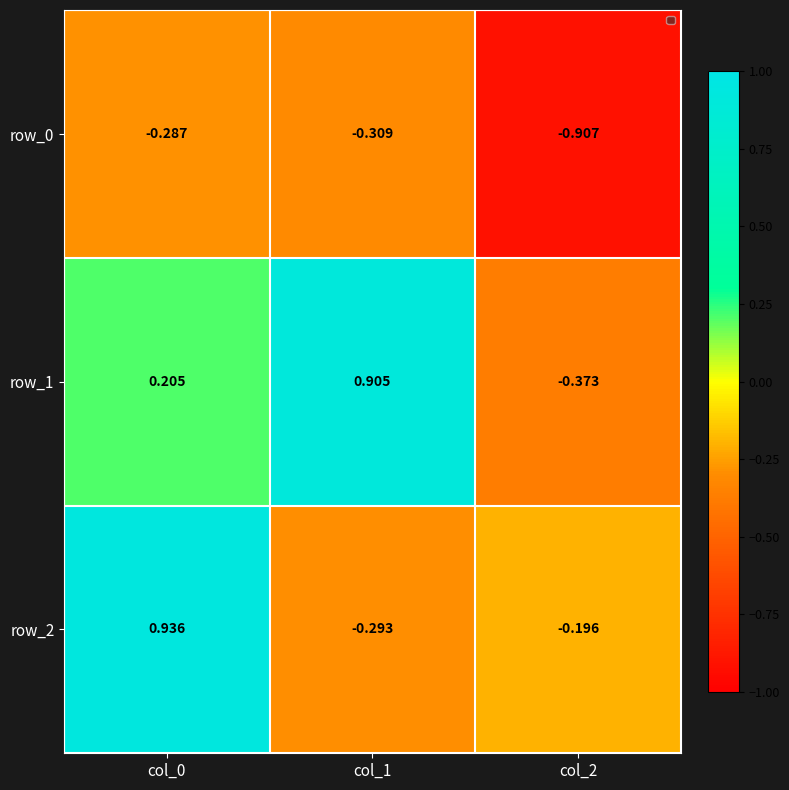

List the labels in order of row_1 value, smallest first.

col_2, col_0, col_1